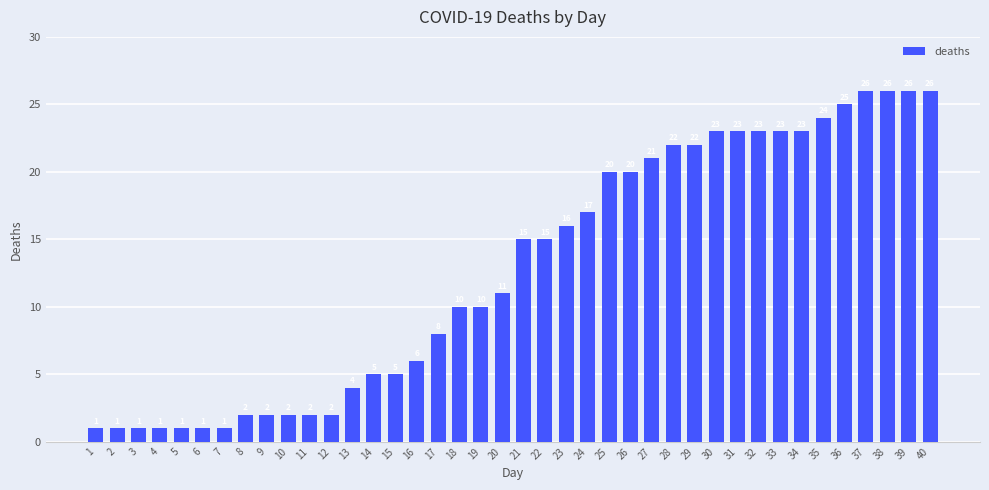

What is the value of the 34th bar from the left?

23